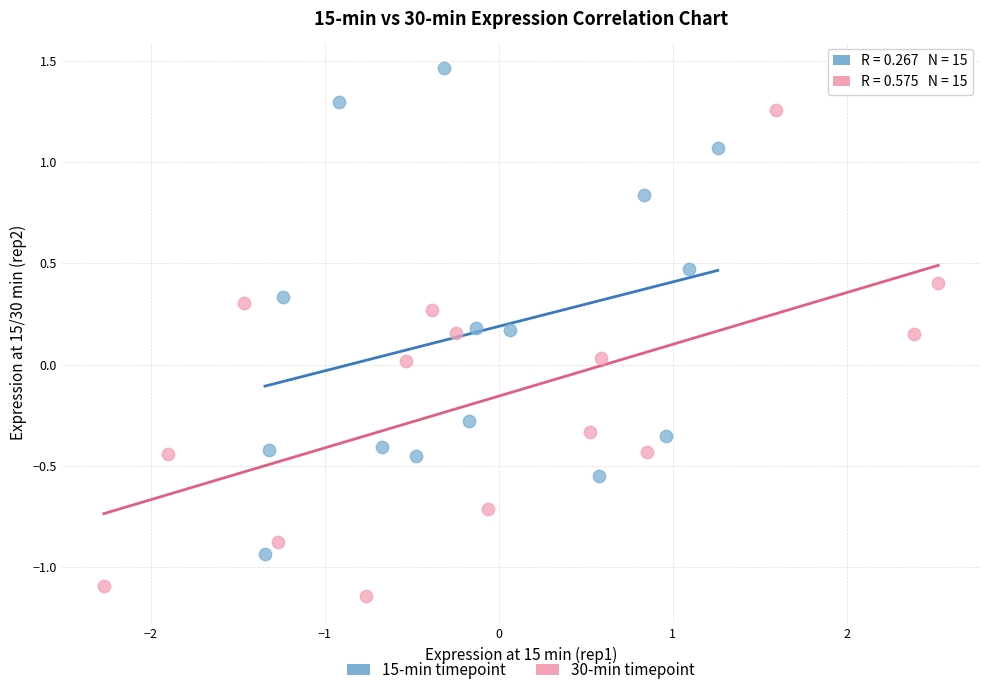

Which series reaches the minimum Y coordinate?

30-min timepoint